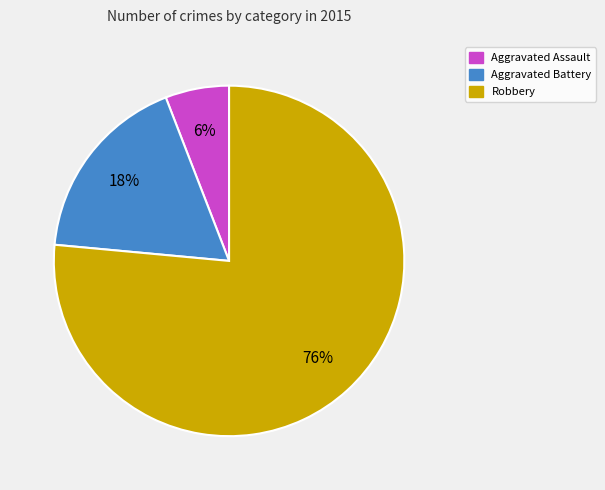

Combined, do Robbery and Aggravated Battery account for over 50%?

Yes